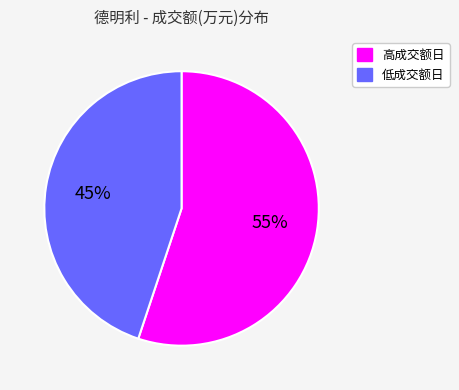

Rank the categories by value from lowest to highest.

低成交额日, 高成交额日